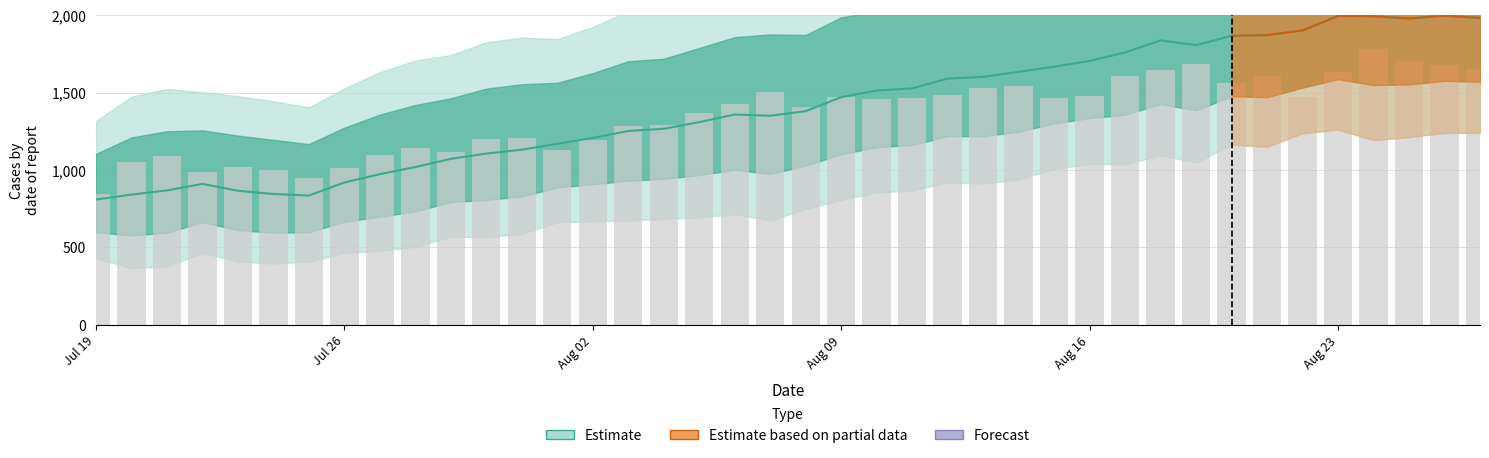

What is the difference between the highest and lowest values at 25?

1415